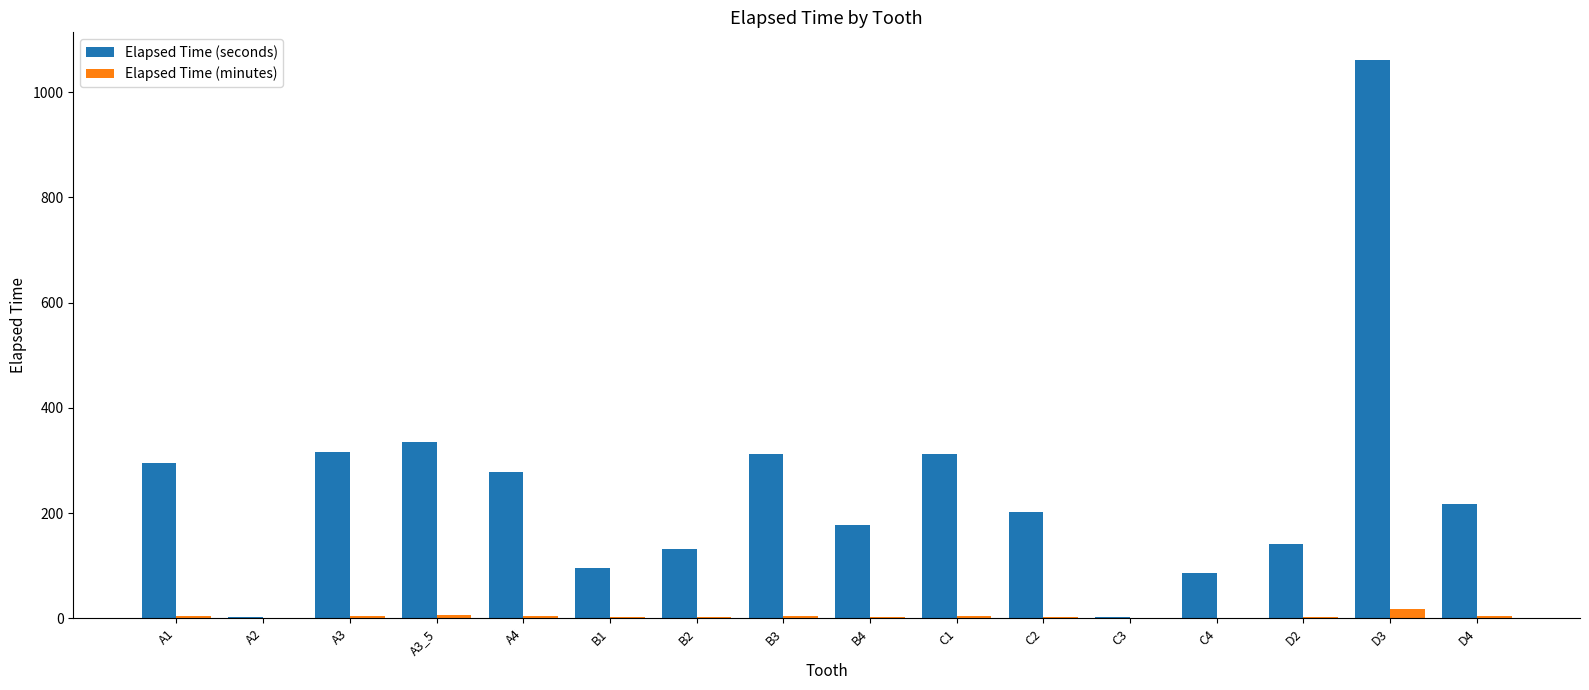

Is the value of Elapsed Time (seconds) at B2 greater than the value of Elapsed Time (minutes) at A3?

Yes